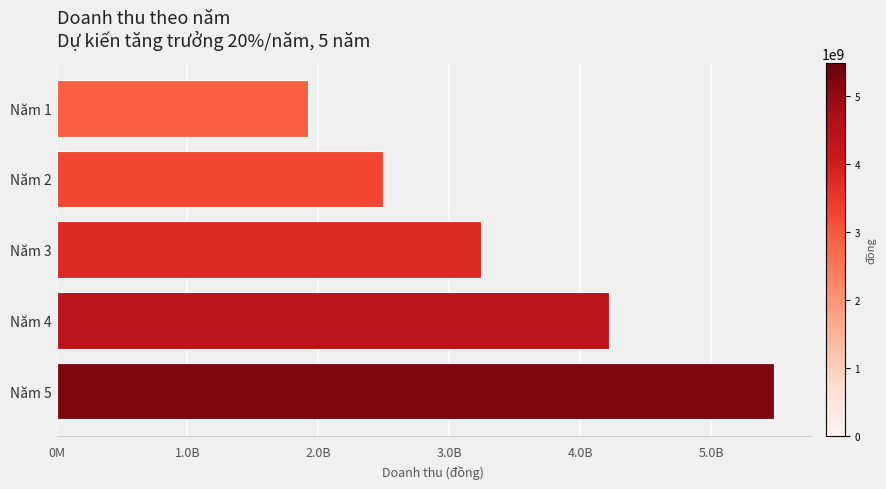

Are the bars horizontal?

Yes